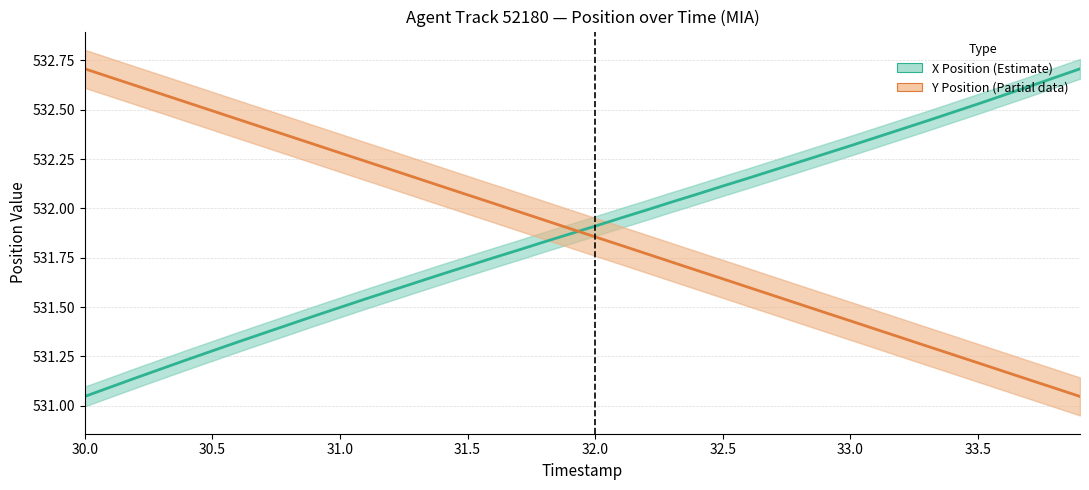

How many lines are shown in the chart?

2